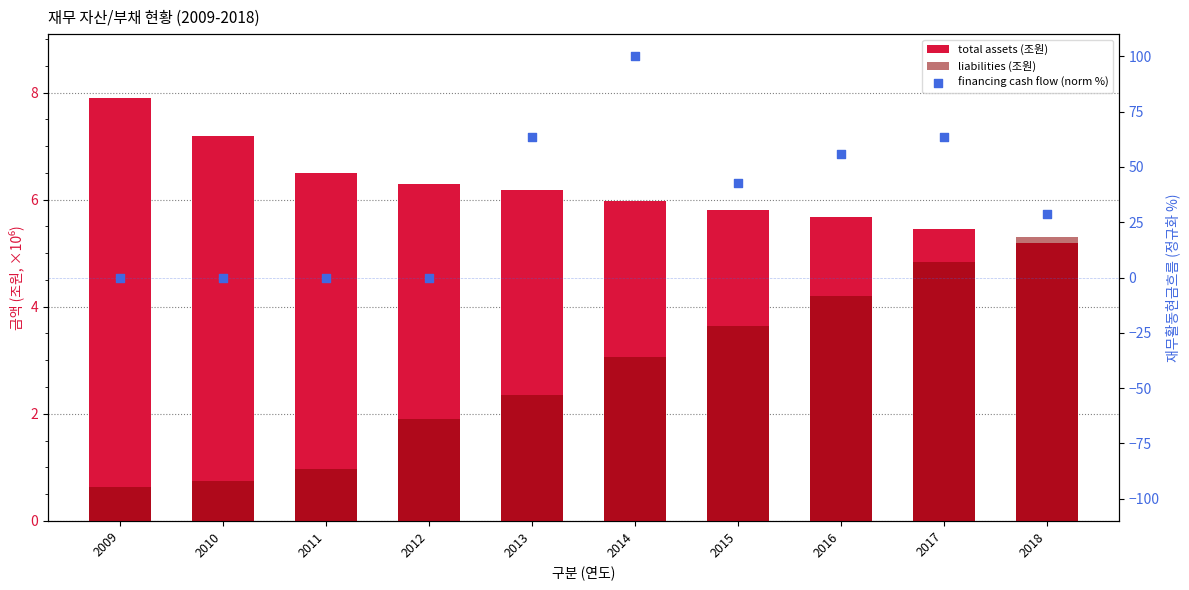

Which series has the widest spread of Y values?

financing cash flow (norm %)